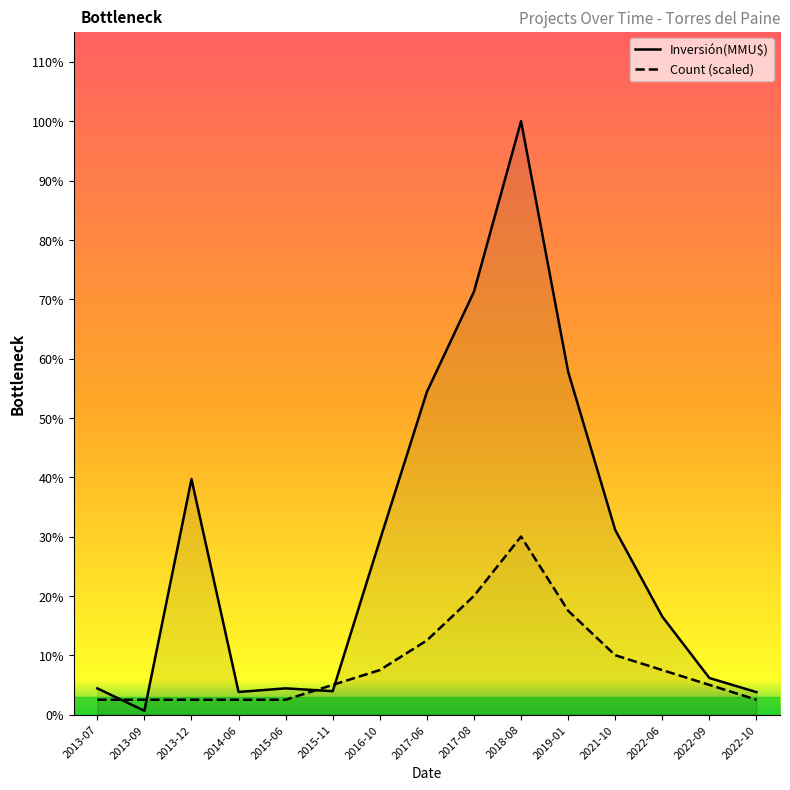

Does the chart have visible grid lines?

No